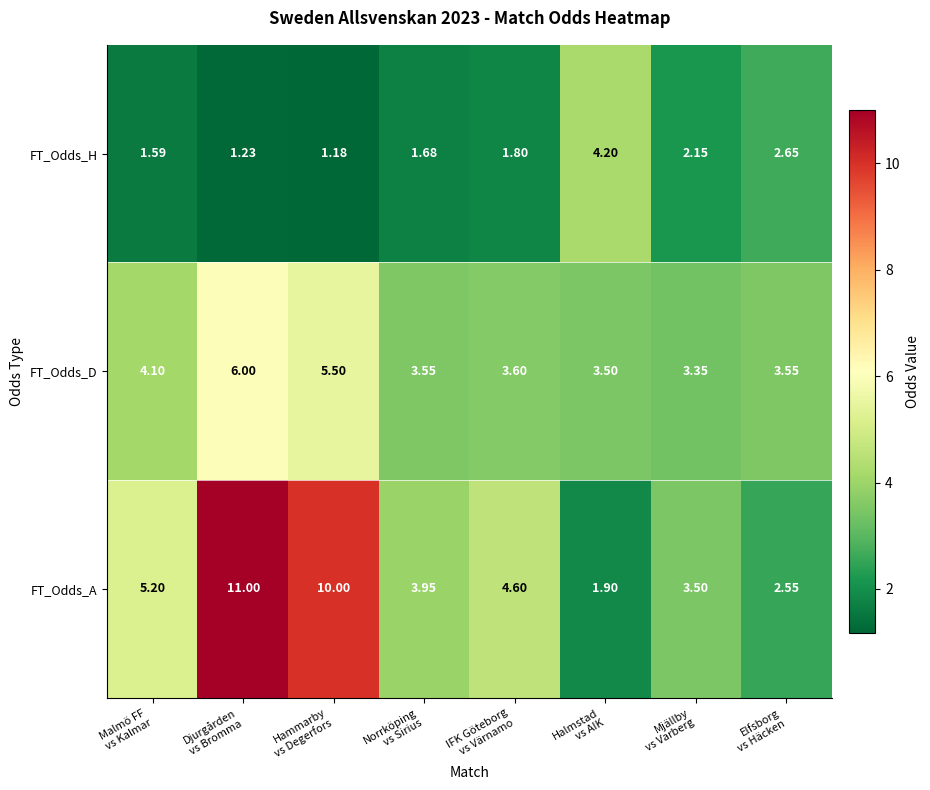

How many data points does each series have?

8